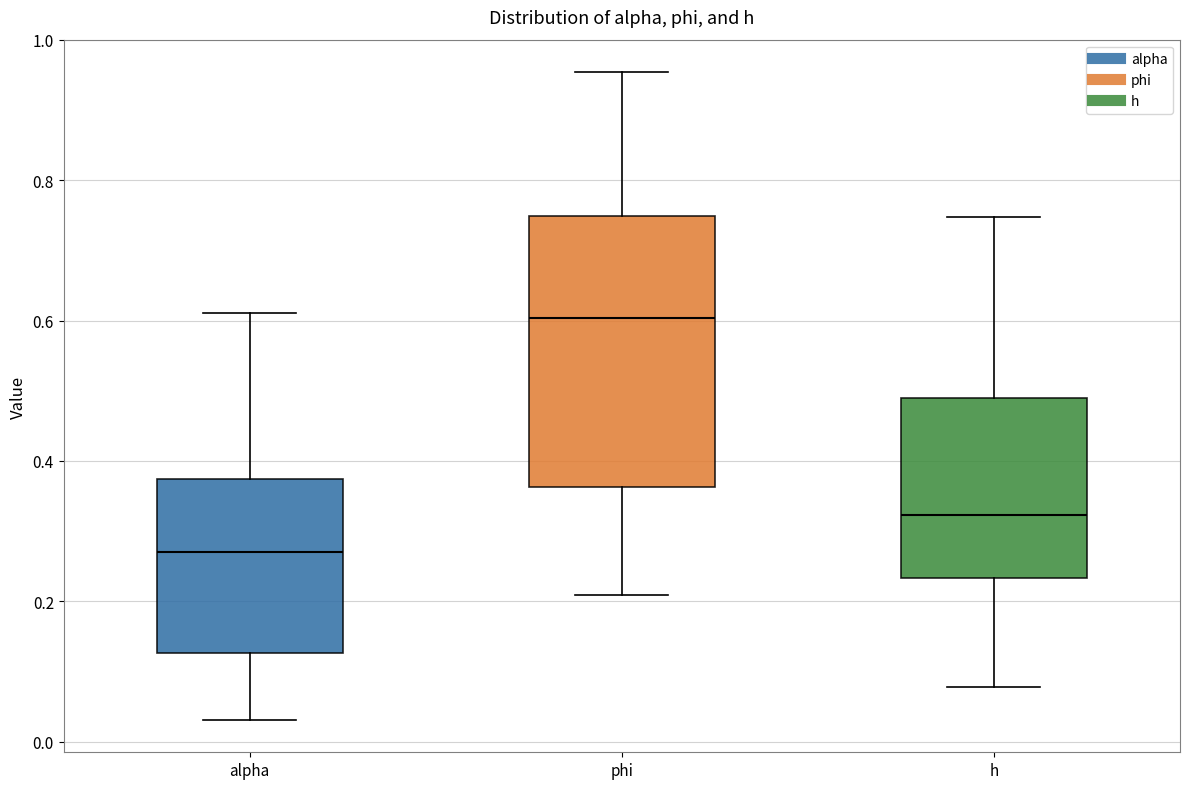

Reading left to right, read every box against the y-axis: the position of its median line, the range the box covers, and the ends of its whiskers. The values are not printed on the chart, so give them approximately, as read against the axis.

alpha: median 0.26, box 0.12 to 0.38, whiskers 0.04 to 0.62
phi: median 0.60, box 0.36 to 0.74, whiskers 0.20 to 0.96
h: median 0.32, box 0.24 to 0.48, whiskers 0.08 to 0.74